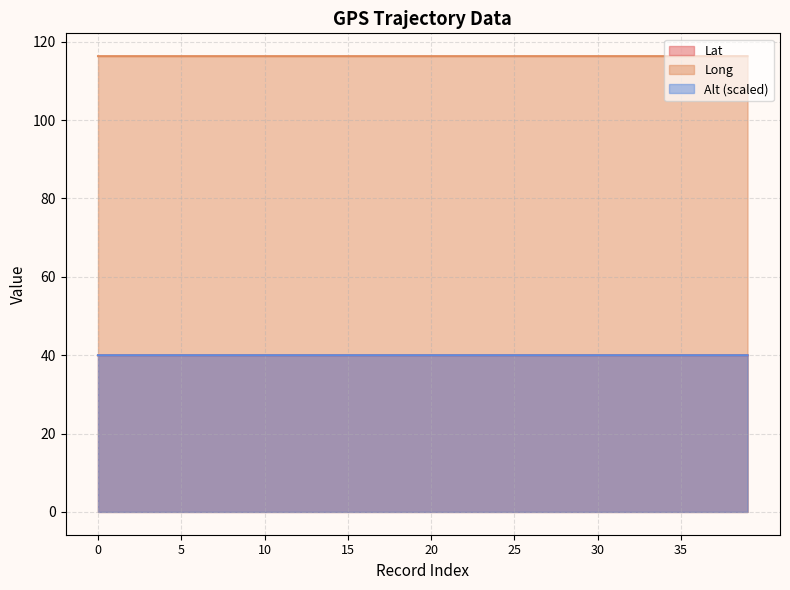

Reading left to right, transcribe all the data shown in this chart.

Lat: 0=40.0	1=40.0	2=40.0	3=40.0	4=40.0	5=40.0	6=40.0	7=40.0	8=40.0	9=40.0	10=40.0	11=40.0	12=40.0	13=40.0	14=40.0	15=40.0	16=40.0	17=40.0	18=40.0	19=40.0	20=40.0	21=40.0	22=40.0	23=40.0	24=40.0	25=40.0	26=40.0	27=40.0	28=40.0	29=40.0	30=40.0	31=40.0	32=40.0	33=40.0	34=40.0	35=40.0	36=40.0	37=40.0	38=40.0	39=40.0
Long: 0=116.3	1=116.3	2=116.3	3=116.3	4=116.3	5=116.3	6=116.3	7=116.3	8=116.3	9=116.3	10=116.3	11=116.3	12=116.3	13=116.3	14=116.3	15=116.3	16=116.3	17=116.3	18=116.3	19=116.3	20=116.3	21=116.3	22=116.3	23=116.3	24=116.3	25=116.3	26=116.3	27=116.3	28=116.3	29=116.3	30=116.3	31=116.3	32=116.3	33=116.3	34=116.3	35=116.3	36=116.3	37=116.3	38=116.3	39=116.3
Alt: 0=40.0	1=40.0	2=40.0	3=40.0	4=40.0	5=40.0	6=40.0	7=40.0	8=40.0	9=40.0	10=40.0	11=40.0	12=40.0	13=40.0	14=40.0	15=40.0	16=40.0	17=40.0	18=40.0	19=40.0	20=40.0	21=40.0	22=40.0	23=40.0	24=40.0	25=40.0	26=40.0	27=40.0	28=40.0	29=40.0	30=40.0	31=40.0	32=40.0	33=40.0	34=40.0	35=40.0	36=40.0	37=40.0	38=40.0	39=40.0